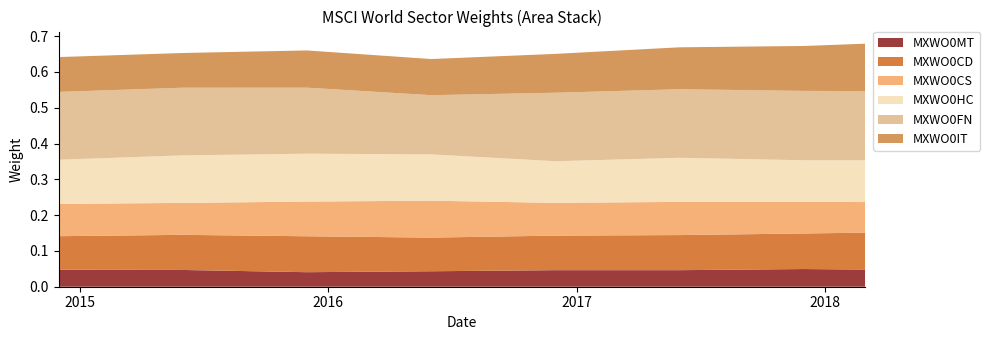

Reading left to right, list all the values displayed in this chart.

MXWO0MT: 0.0	0.0	0.0	0.0	0.0	0.0	0.0	0.0
MXWO0CD: 0.1	0.1	0.1	0.1	0.1	0.1	0.1	0.1
MXWO0CS: 0.1	0.1	0.1	0.1	0.1	0.1	0.1	0.1
MXWO0HC: 0.1	0.1	0.1	0.1	0.1	0.1	0.1	0.1
MXWO0FN: 0.2	0.2	0.2	0.2	0.2	0.2	0.2	0.2
MXWO0IT: 0.1	0.1	0.1	0.1	0.1	0.1	0.1	0.1